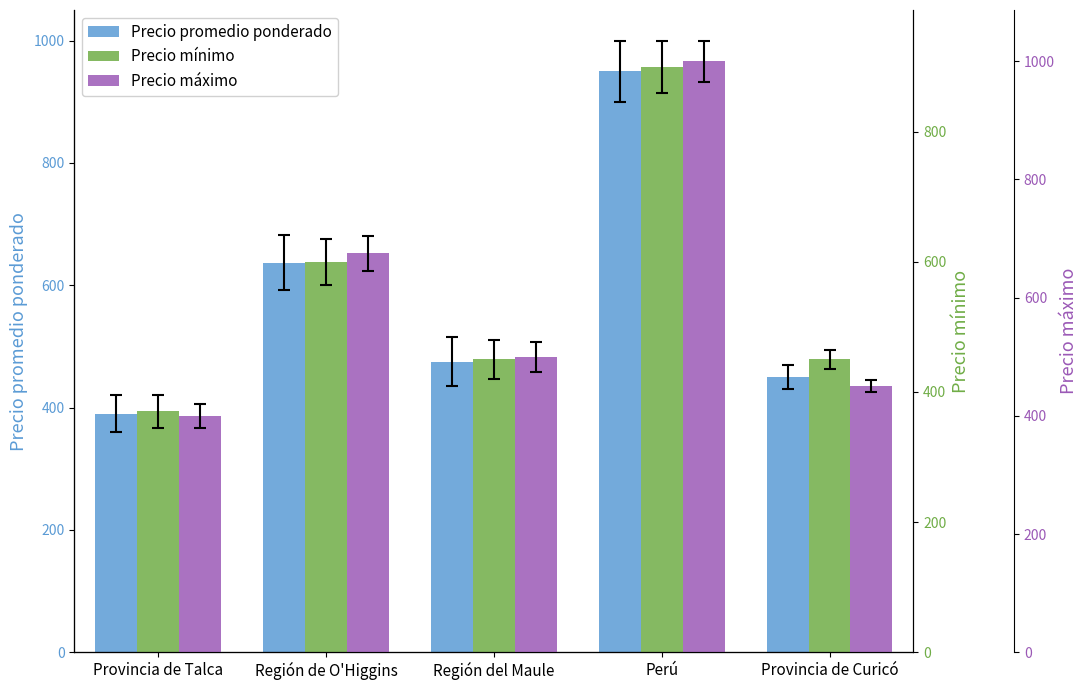

What are all the series names shown in the legend?

Precio promedio ponderado, Precio mínimo, Precio máximo